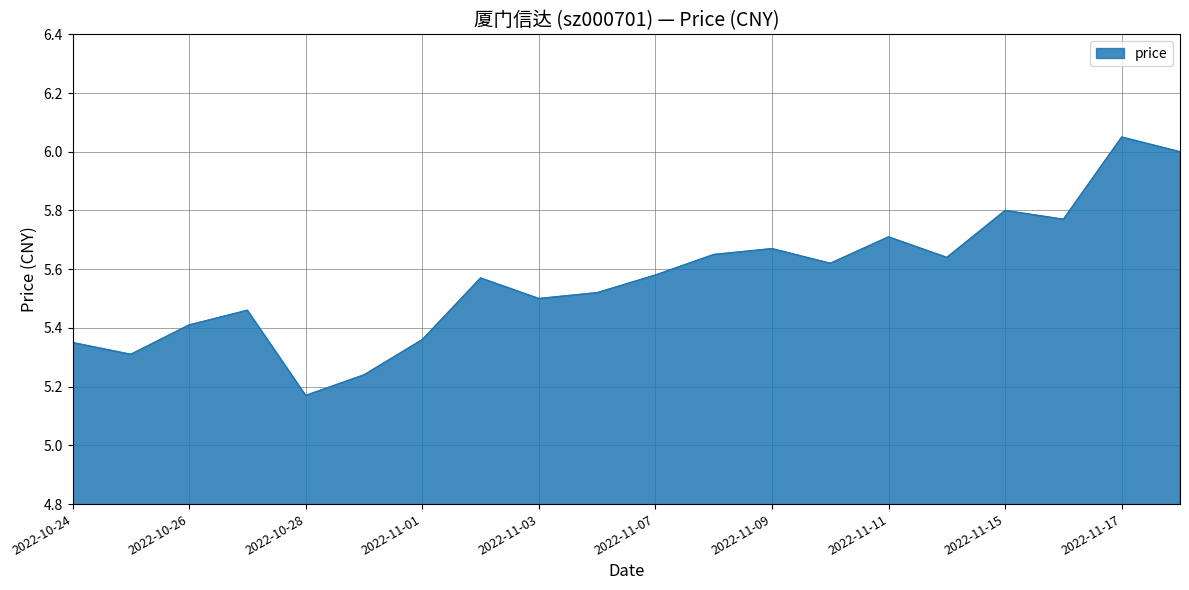

What is the difference between the maximum and minimum values?

0.9